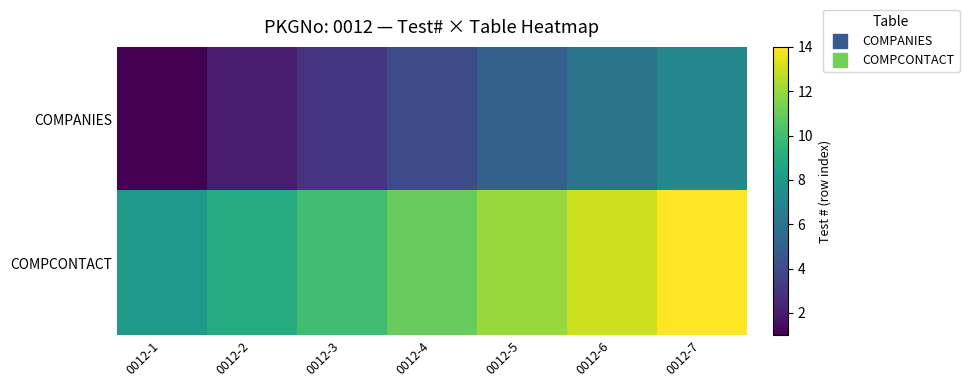

What is the spread (max minus min) of values at 0012-1?

7